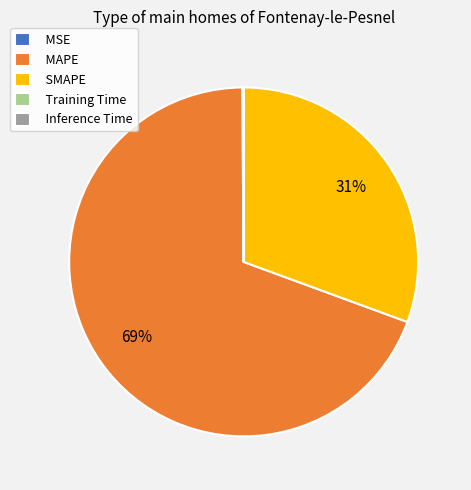

To the nearest percent, what portion does MAPE represent?

69%